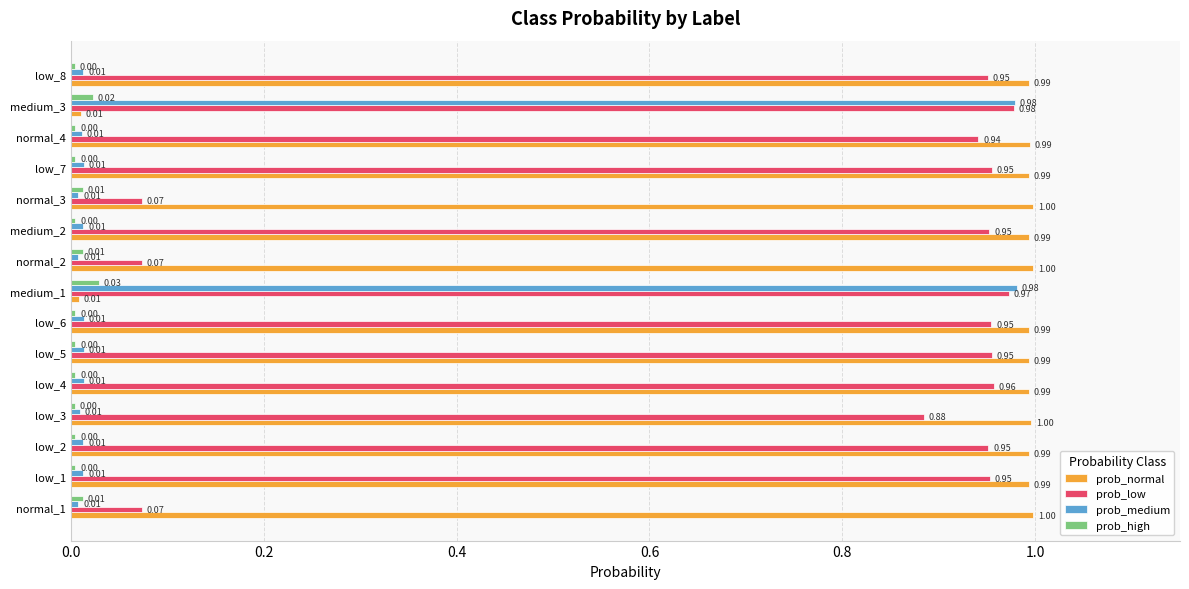

Is the value of prob_normal at low_1 greater than the value of prob_medium at normal_1?

Yes